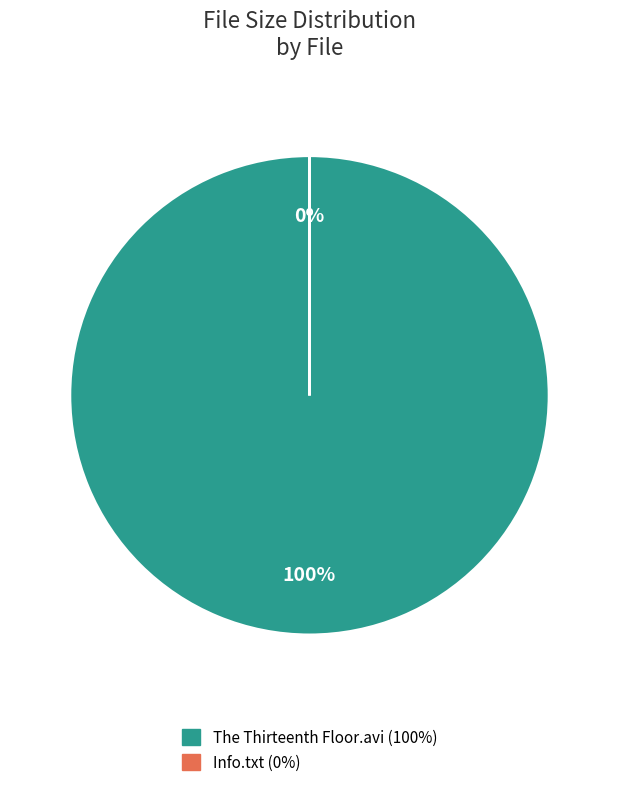

To the nearest percent, what is the average slice percentage?

50%